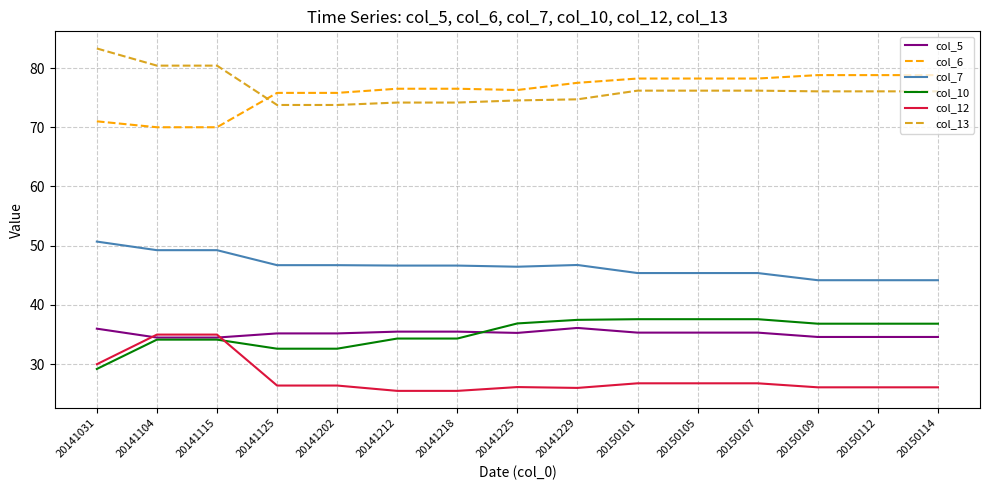

Is it true that col_5 equals 45.6 at 20150112?

False